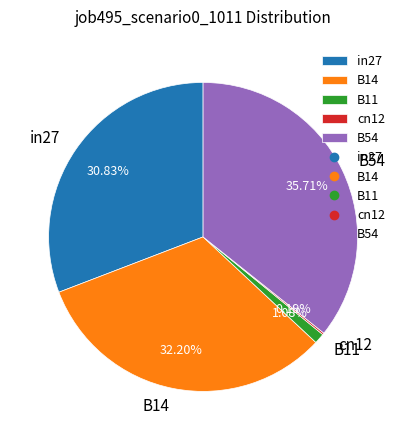

Is the sum of B11 and B54 greater than half?

No